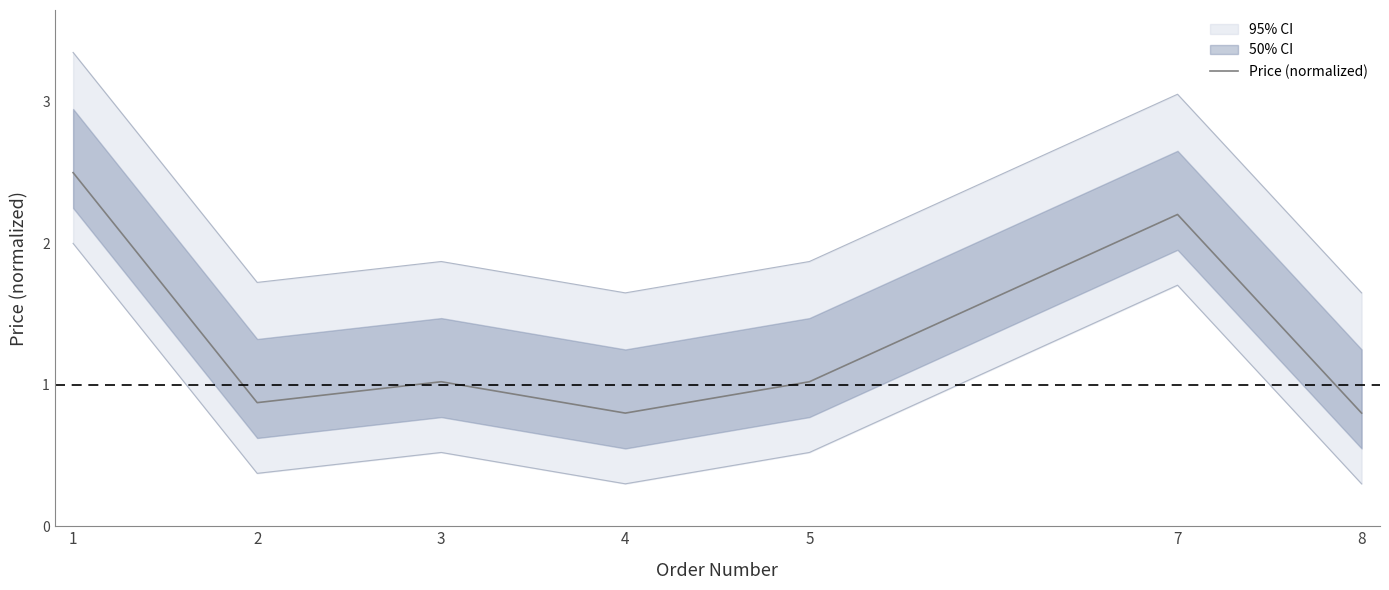

How many points are higher than both their immediate neighbors (excluding endpoints)?

2